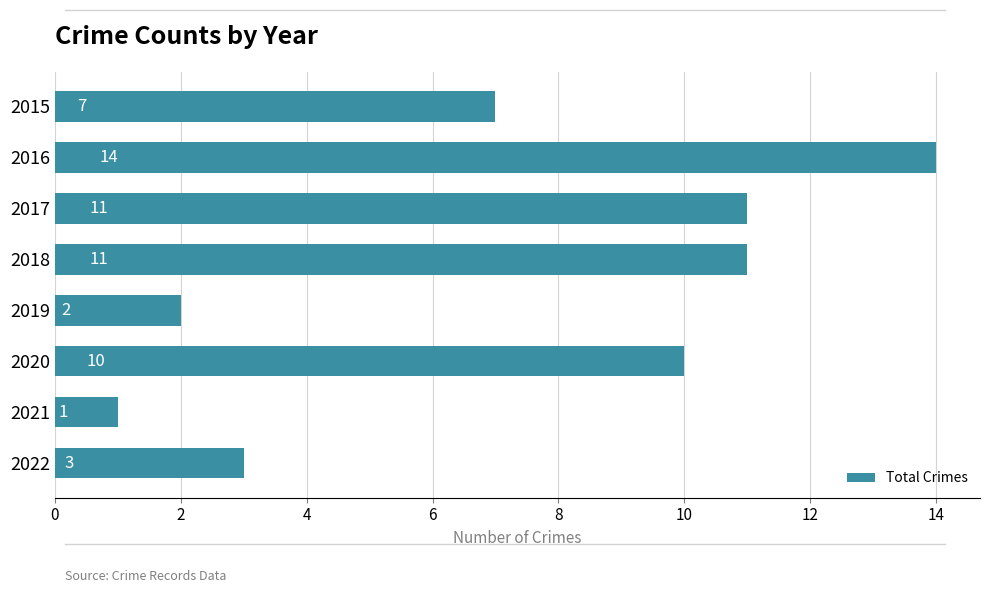

How many bars are there in total?

8